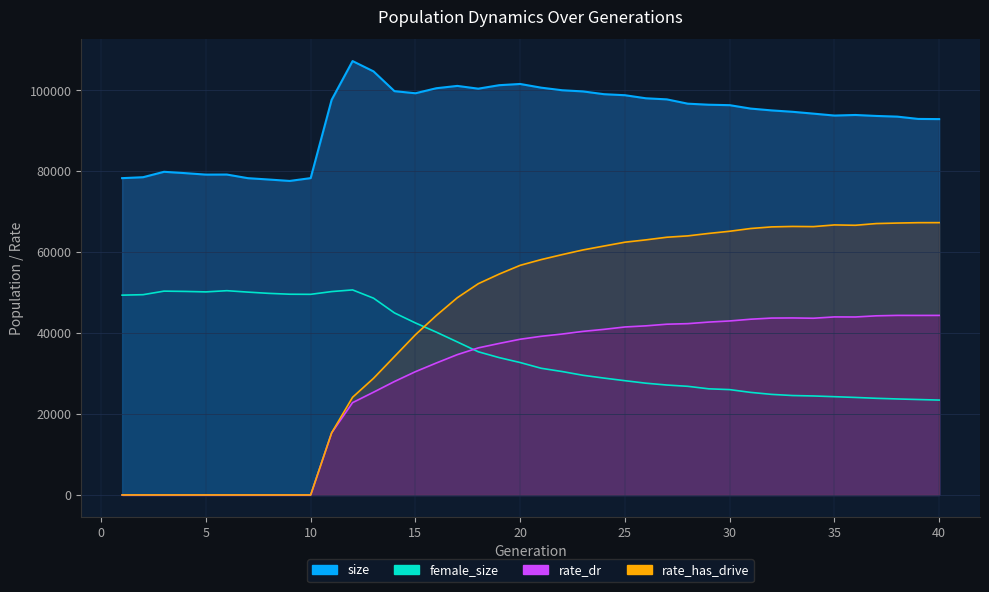

Where does the size series first go above 96314?

11